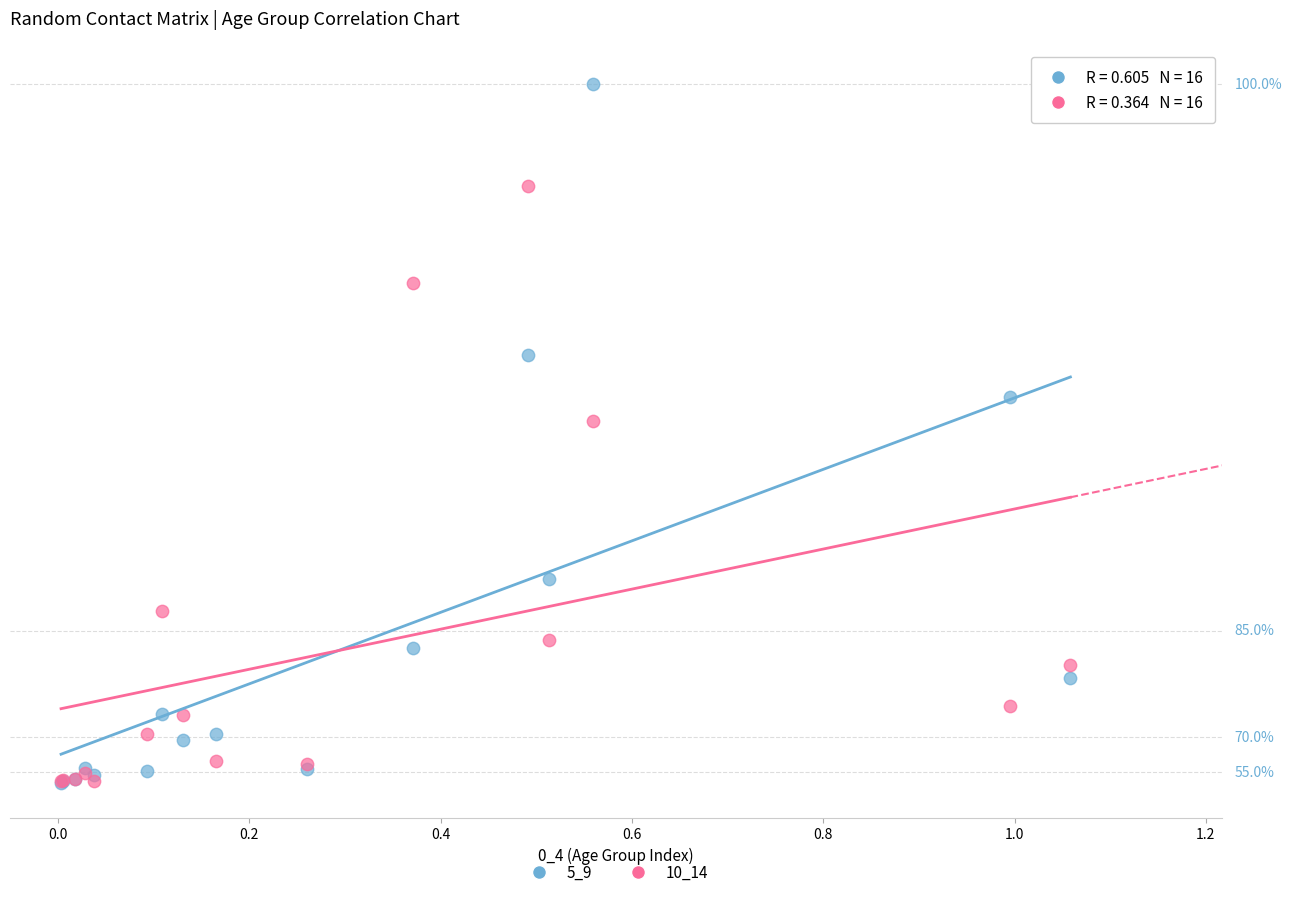

Which series has the largest Y range (max minus min)?

5_9